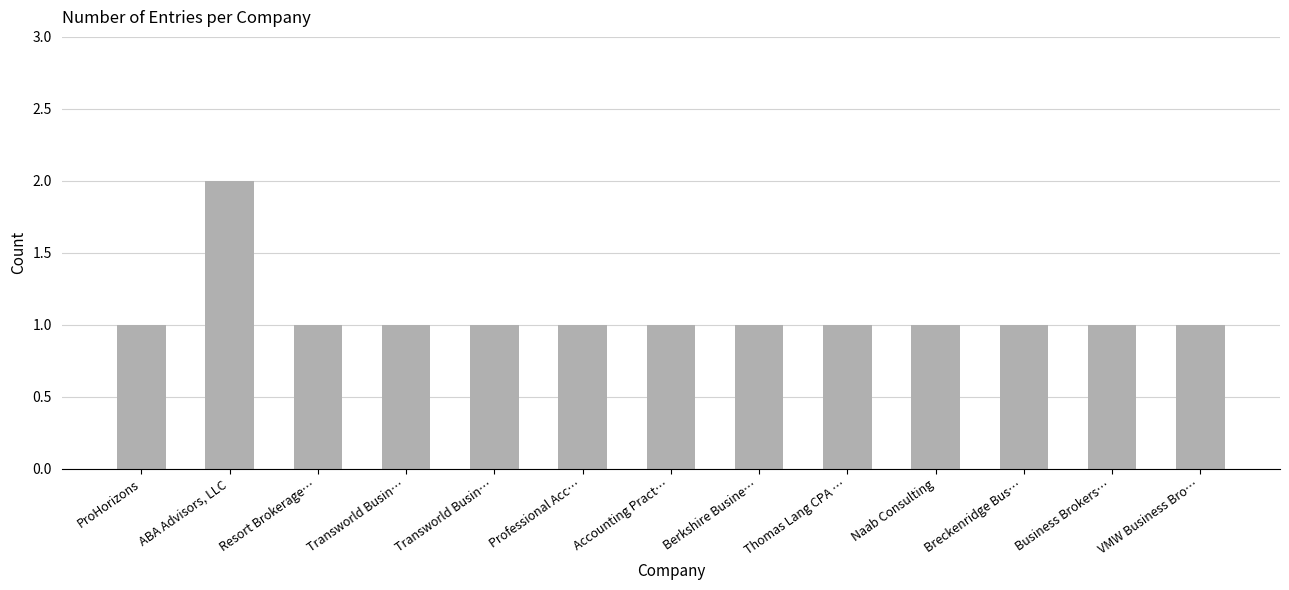

The value at Resort Brokerage… is 1. True or false?

True